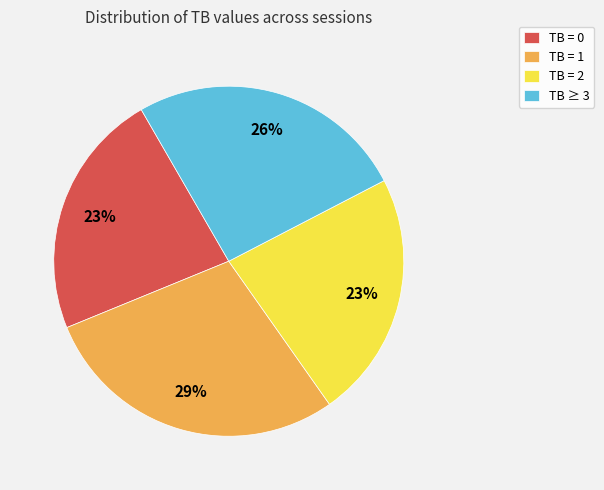

Is it true that TB = 0 is 23% of the pie?

True